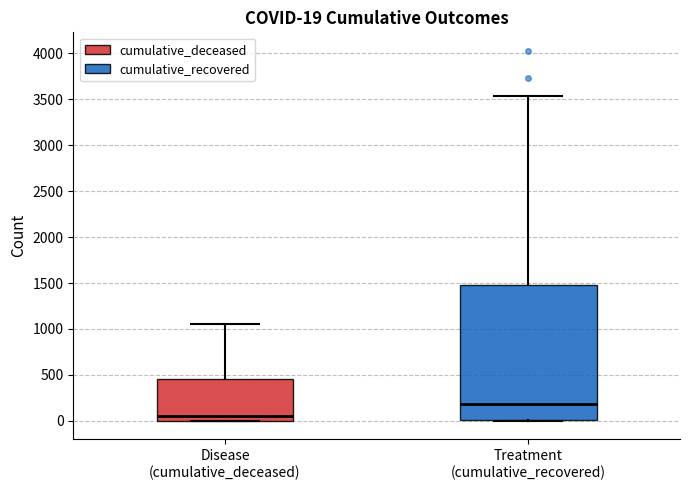

Comparing the boxes themselves (not the whiskers), which one is the tallest?

Treatment (cumulative_recovered)